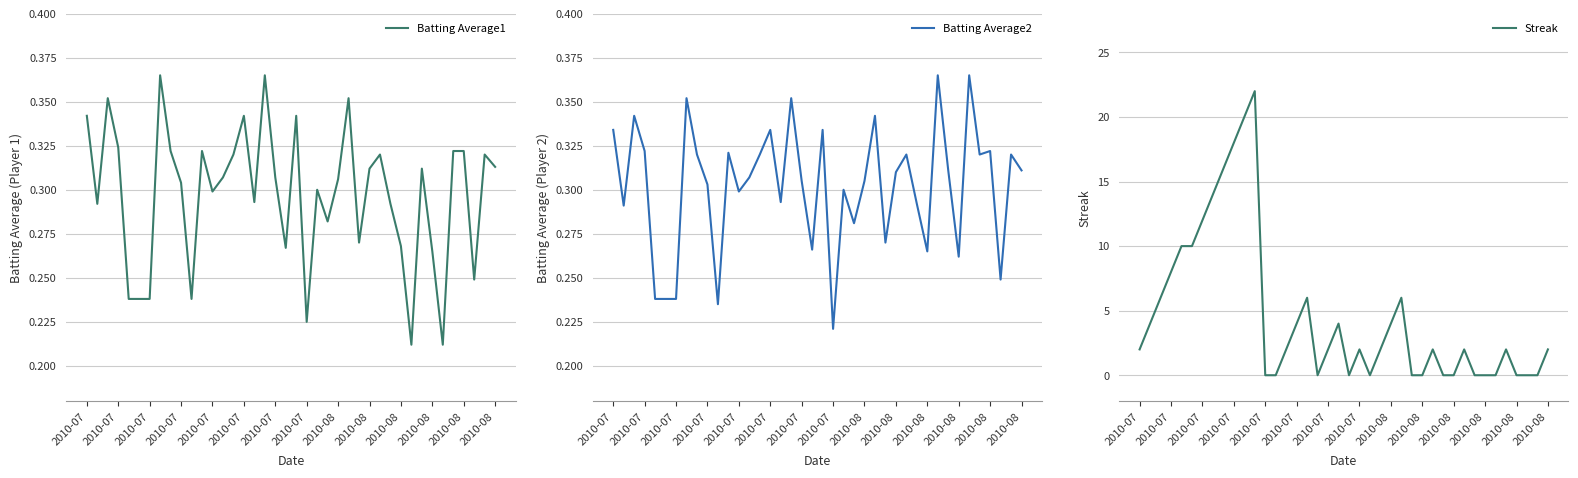

True or false: Batting Average1 has a value of 0.5 at 2010-08.

False